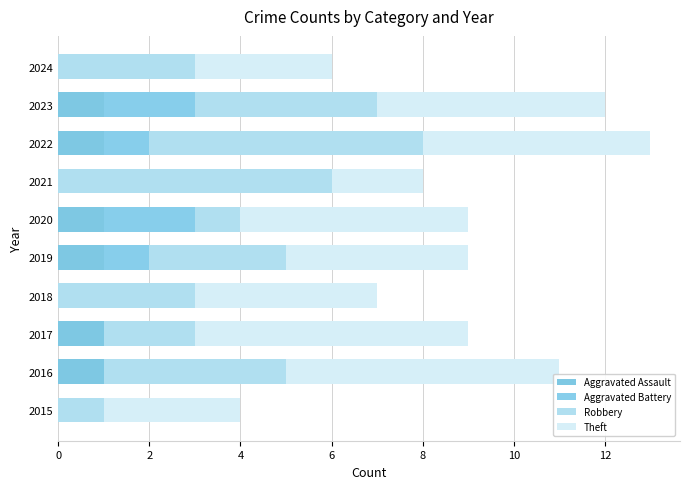

Count the number of data series in this chart.

4